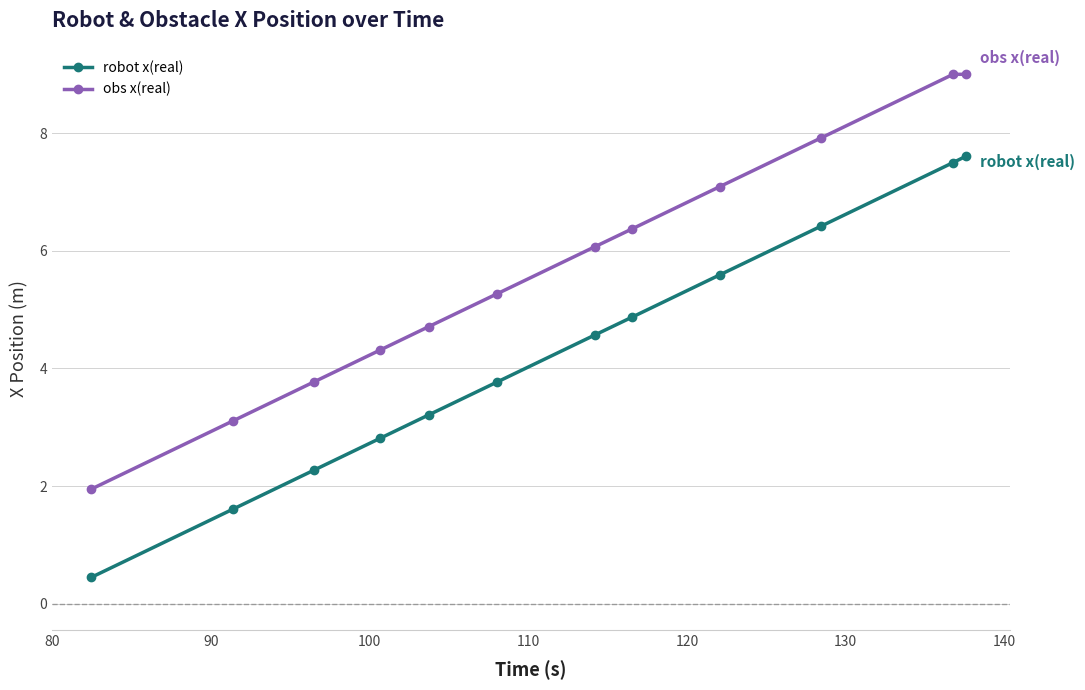

What is the difference between the maximum and second lowest values in the robot x(real) series?

6.0